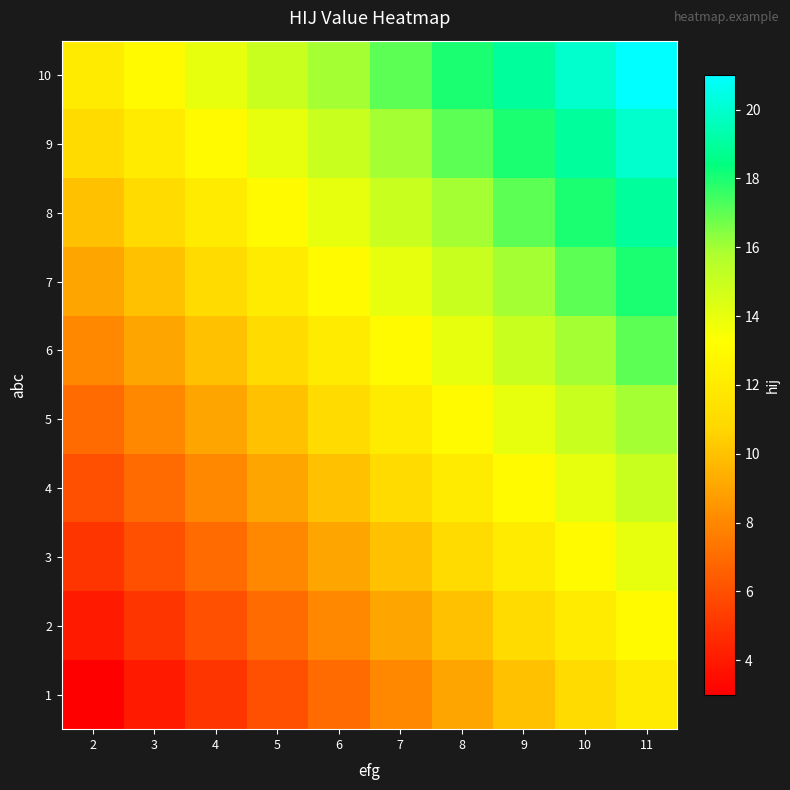

Reading left to right, list all the values displayed in this chart.

1: 2=3	3=4	4=5	5=6	6=7	7=8	8=9	9=10	10=11	11=12
2: 2=4	3=5	4=6	5=7	6=8	7=9	8=10	9=11	10=12	11=13
3: 2=5	3=6	4=7	5=8	6=9	7=10	8=11	9=12	10=13	11=14
4: 2=6	3=7	4=8	5=9	6=10	7=11	8=12	9=13	10=14	11=15
5: 2=7	3=8	4=9	5=10	6=11	7=12	8=13	9=14	10=15	11=16
6: 2=8	3=9	4=10	5=11	6=12	7=13	8=14	9=15	10=16	11=17
7: 2=9	3=10	4=11	5=12	6=13	7=14	8=15	9=16	10=17	11=18
8: 2=10	3=11	4=12	5=13	6=14	7=15	8=16	9=17	10=18	11=19
9: 2=11	3=12	4=13	5=14	6=15	7=16	8=17	9=18	10=19	11=20
10: 2=12	3=13	4=14	5=15	6=16	7=17	8=18	9=19	10=20	11=21